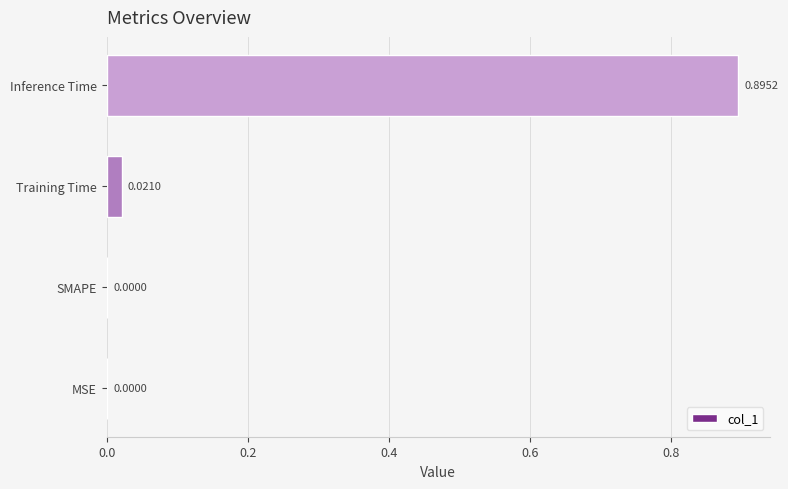

Which has a higher value, MSE or Inference Time?

Inference Time